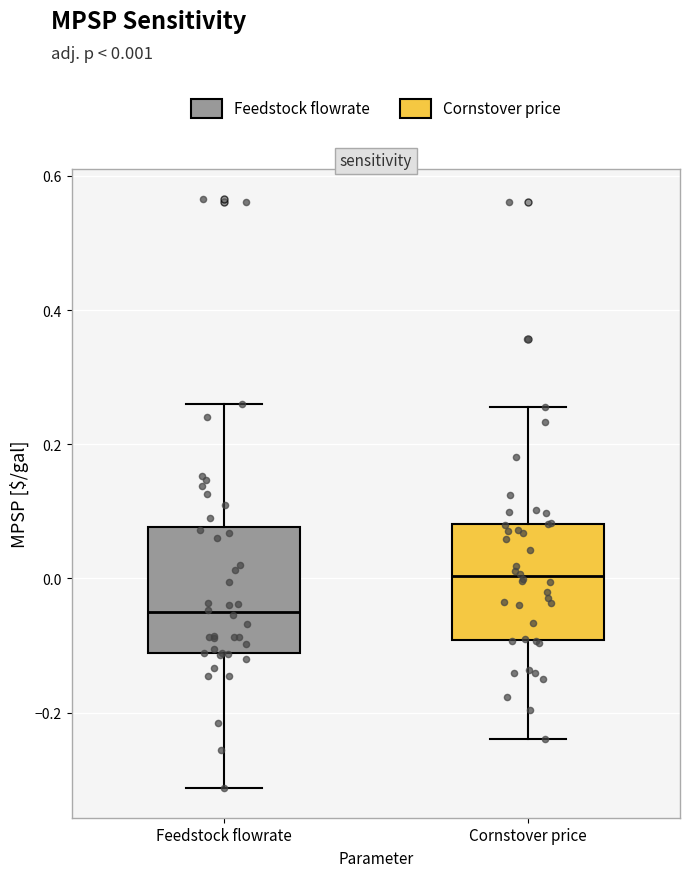

Reading left to right, transcribe this box plot: for each box, give where its median line is, the range the box spans, and where its two whiskers end, as read against the y-axis. The values are not printed on the chart, so give them approximately, as read against the axis.

Feedstock flowrate: median -0.06, box -0.12 to 0.08, whiskers -0.32 to 0.26
Cornstover price: median 0.00, box -0.10 to 0.08, whiskers -0.24 to 0.26